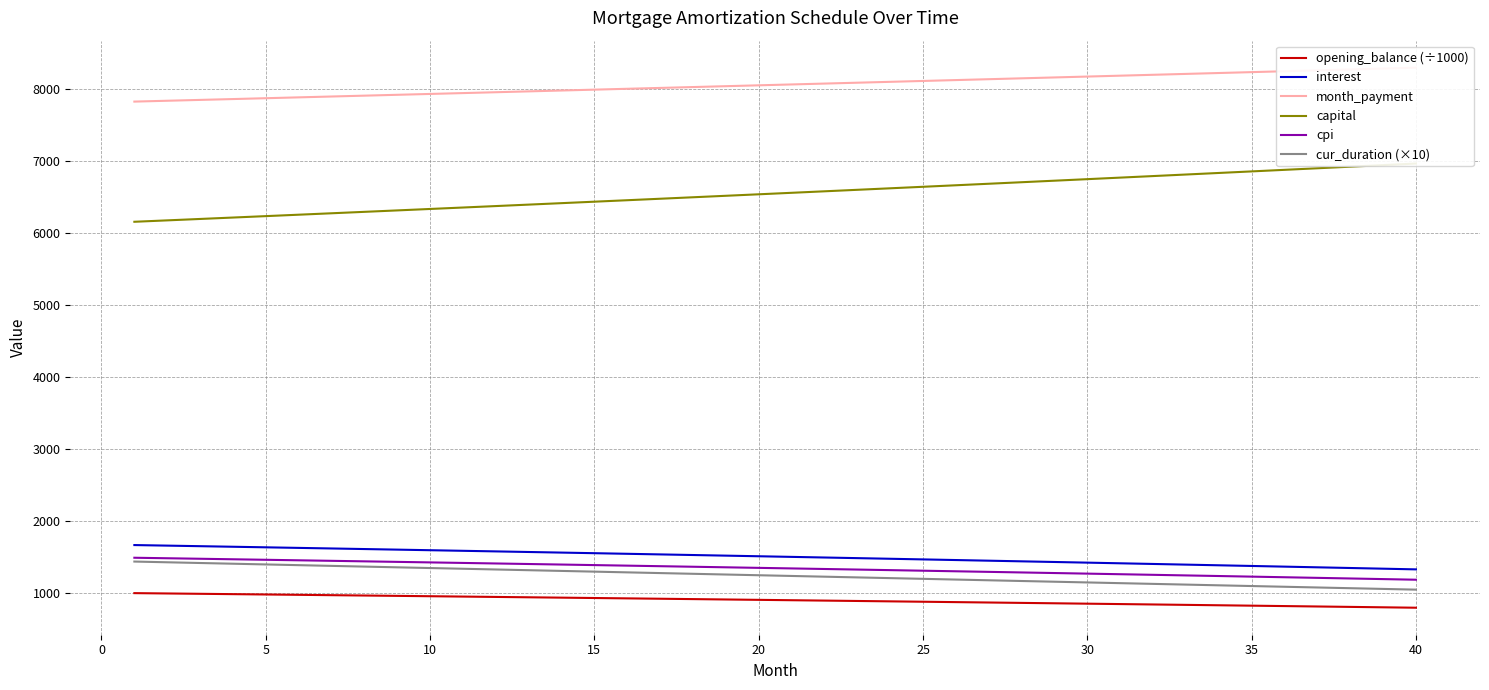

True or false: opening_balance (÷1000) and cpi intersect in this chart.

False